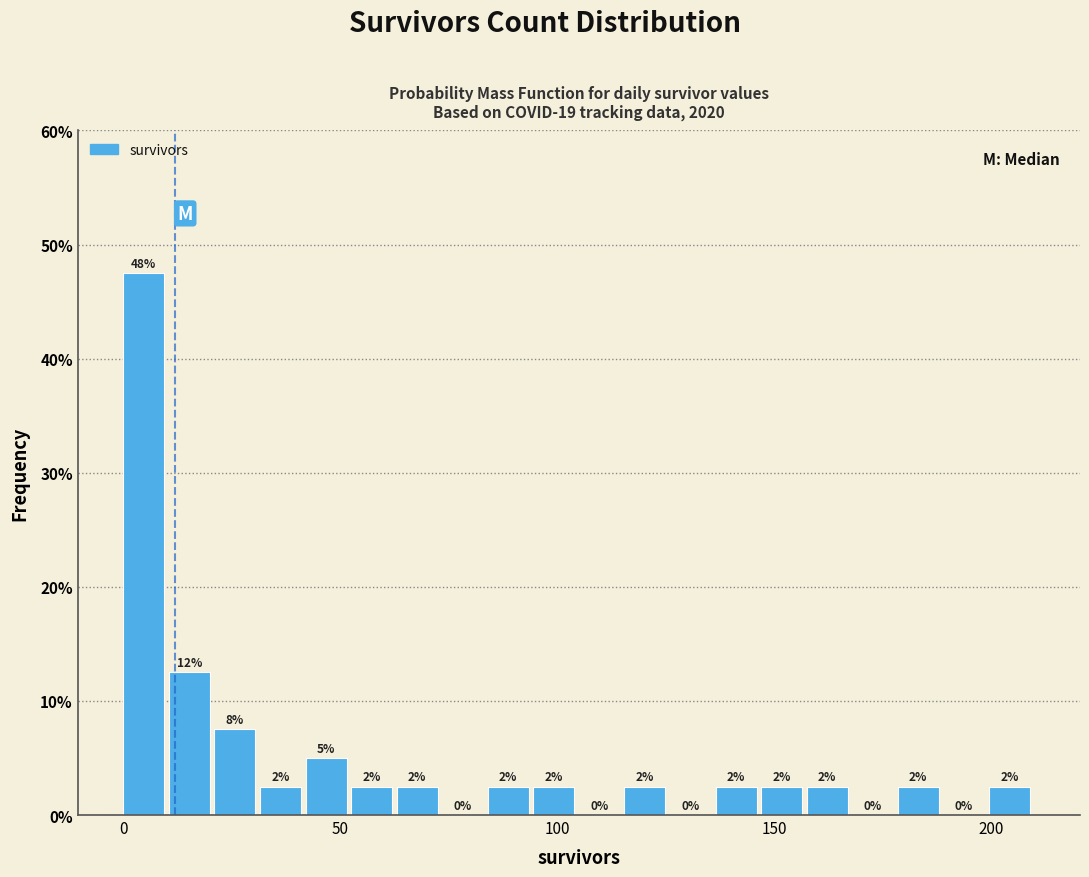

Around what value on the x-axis is the tallest bar? Give the approximate position of its centre, as read against the axis.

5